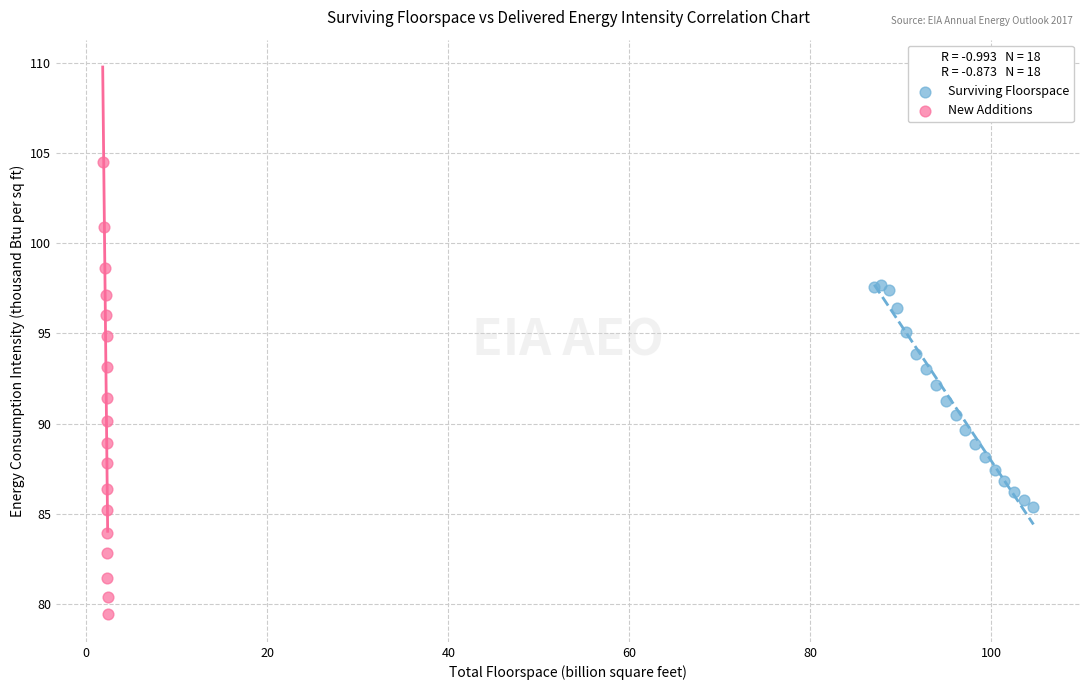

Which series has the largest Y range (max minus min)?

New Additions